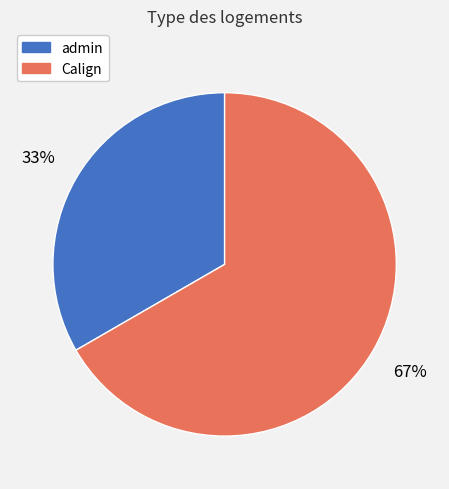

The Calign slice represents 67% of the pie. True or false?

True